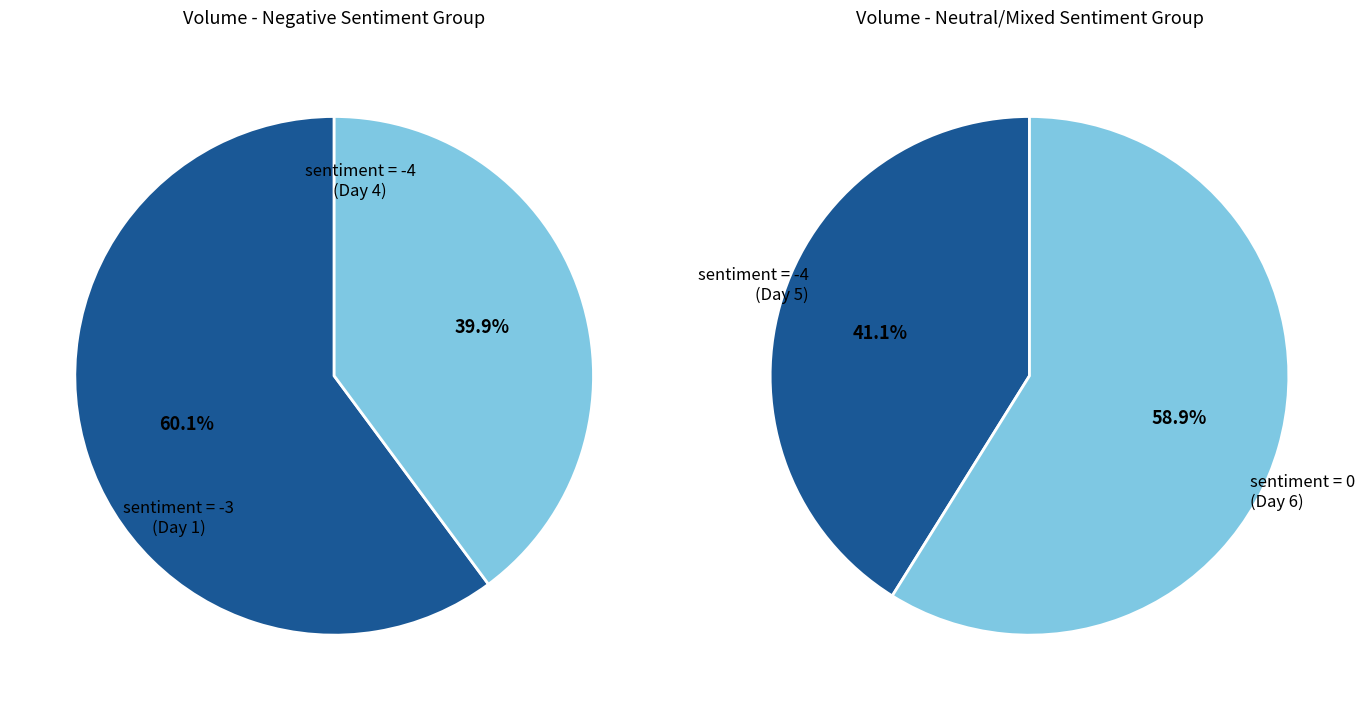

True or false: -4 accounts for 18% of the total.

True